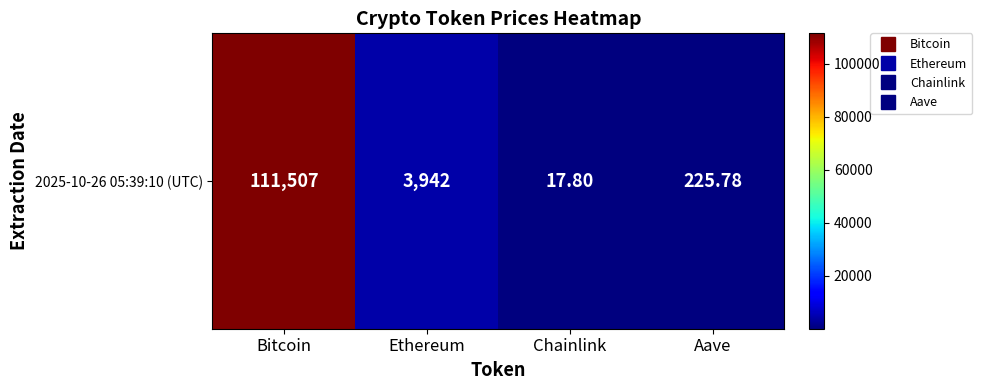

List the labels in order of value, smallest first.

Chainlink, Aave, Ethereum, Bitcoin